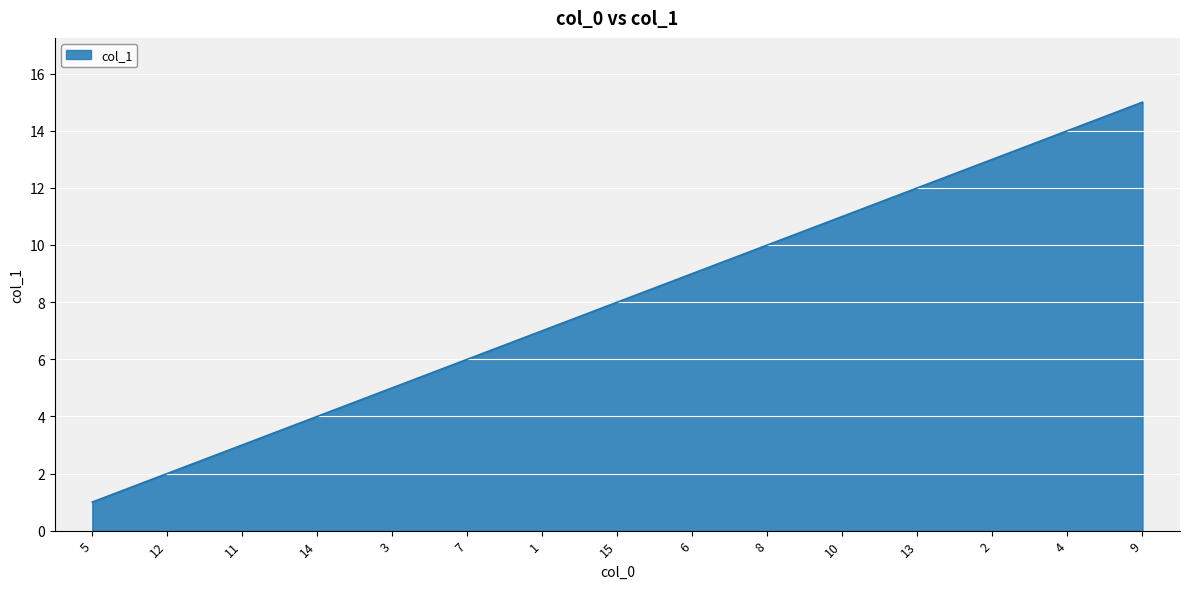

List the labels in order of value, smallest first.

5, 12, 11, 14, 3, 7, 1, 15, 6, 8, 10, 13, 2, 4, 9